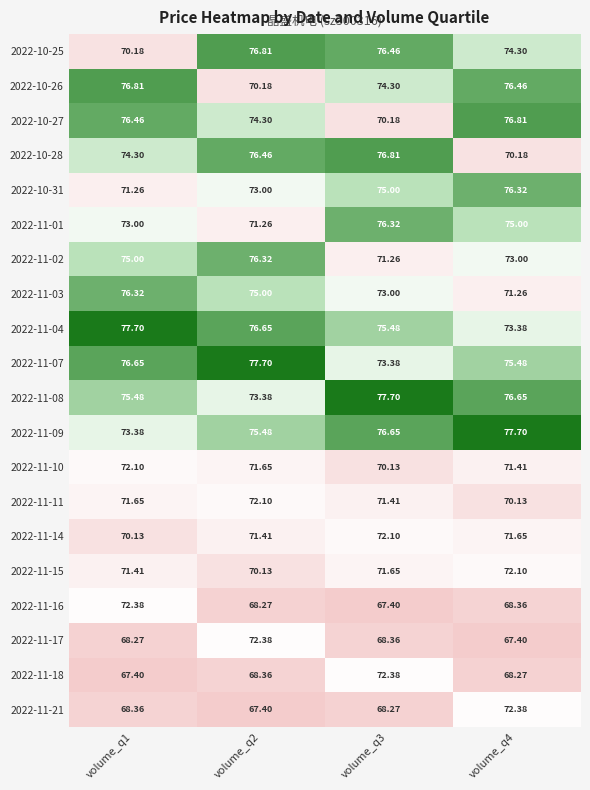

Is the value of 2022-11-04 at volume_q2 greater than the value of 2022-11-21 at volume_q4?

Yes